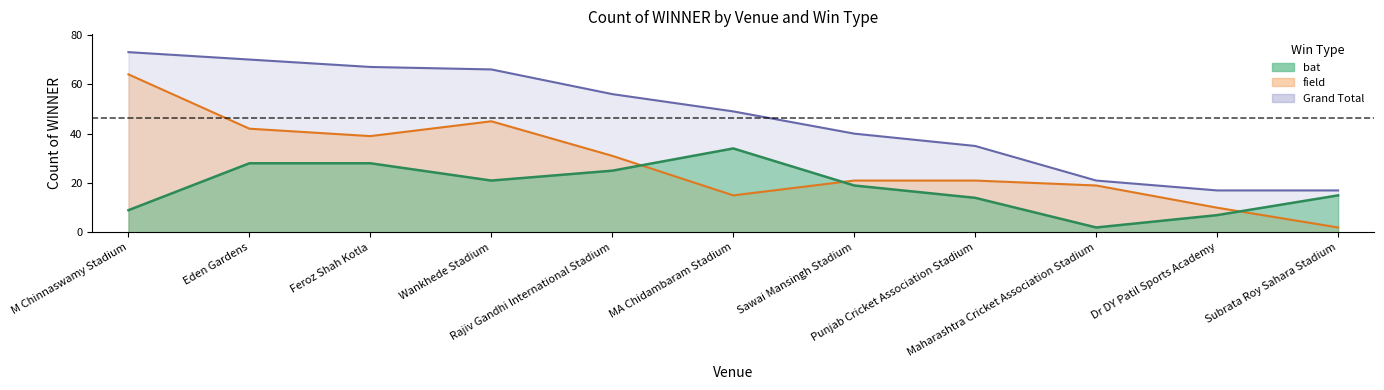

What is the difference between the maximum and second lowest values in the Grand Total series?

56